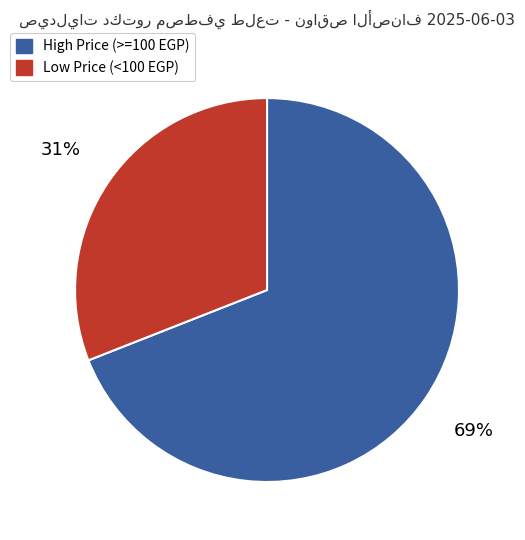

To the nearest percent, what is the average slice percentage?

50%